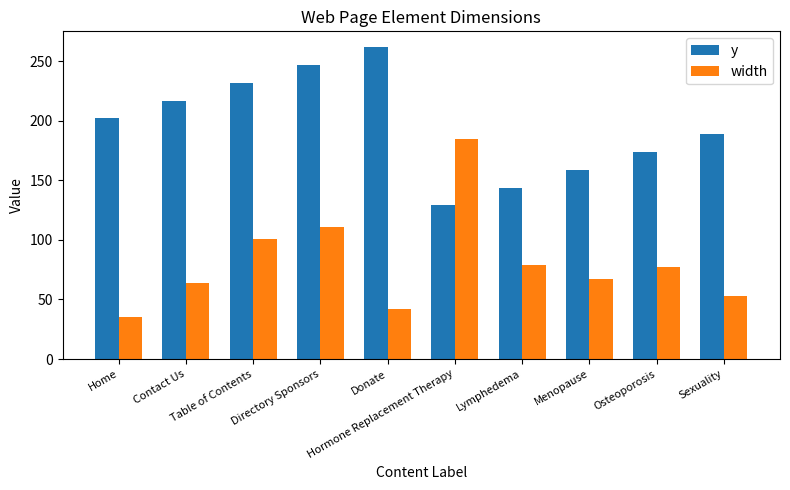

What is the label of the 7th bar from the left?

Lymphedema